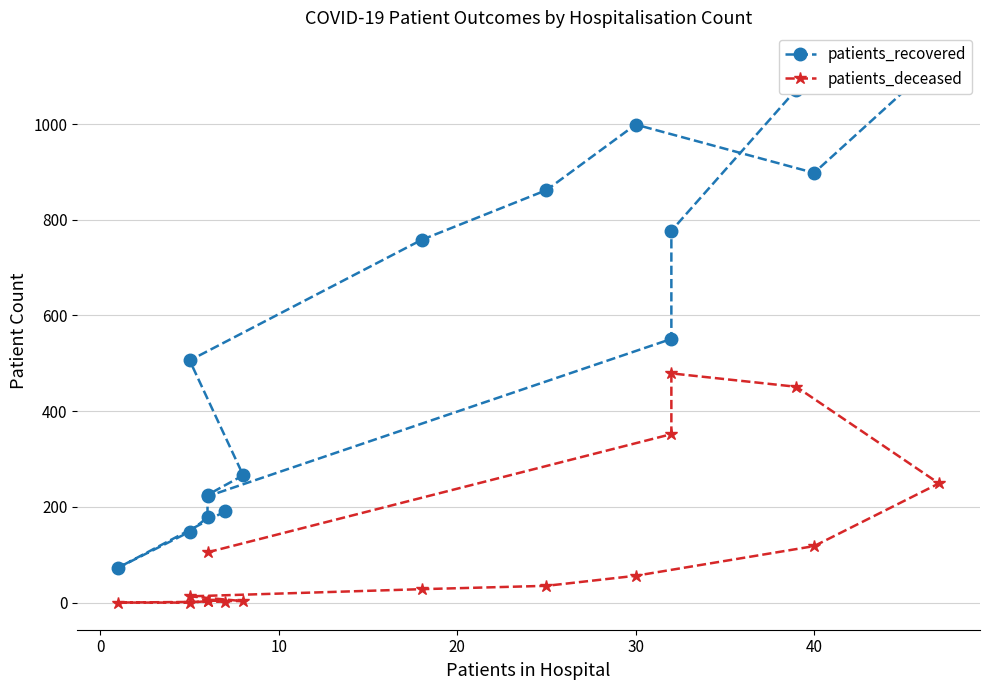

True or false: patients_recovered and patients_deceased intersect in this chart.

False